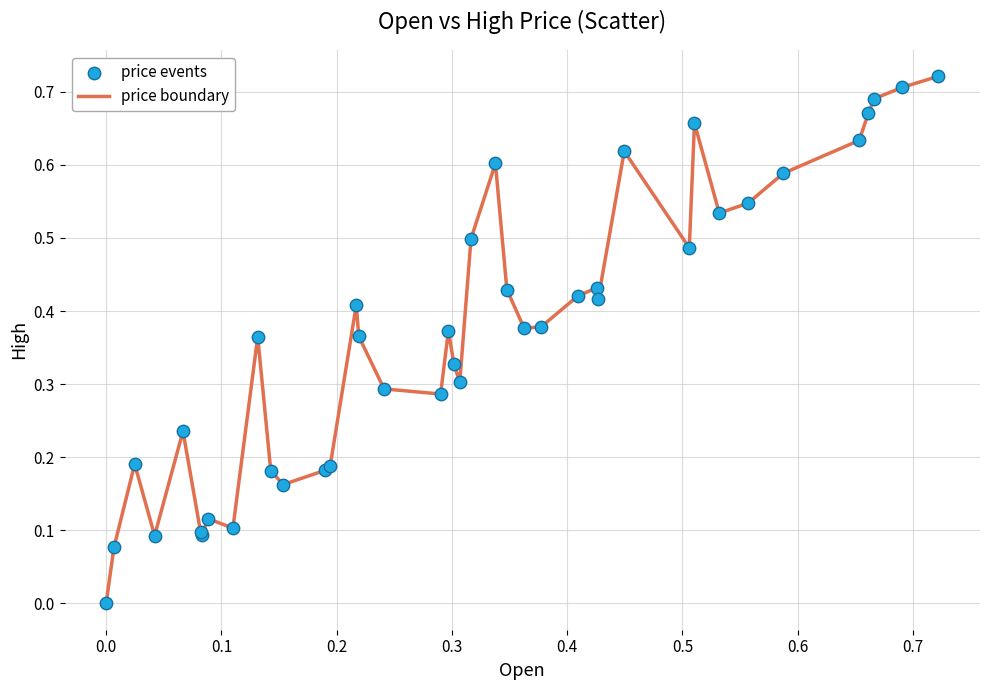

How many lines are shown in the chart?

1